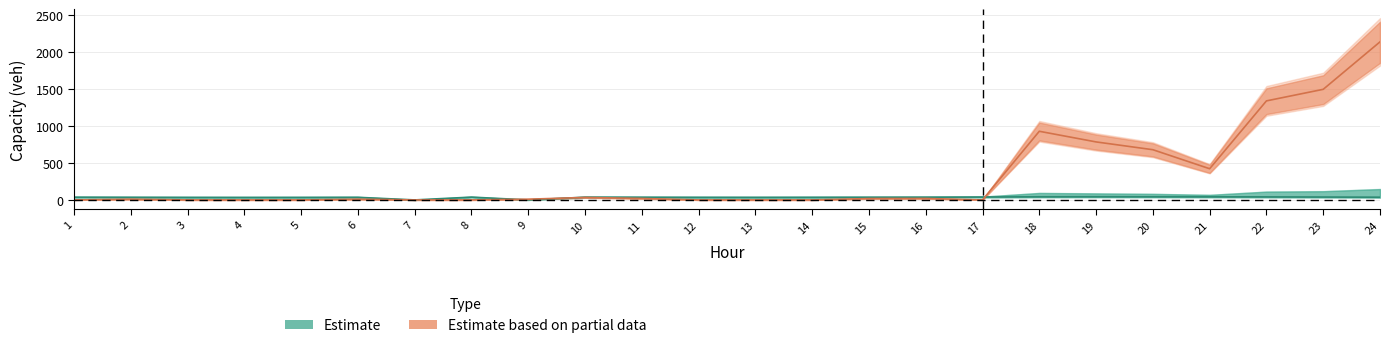

Does the chart display data point markers on the line(s)?

No